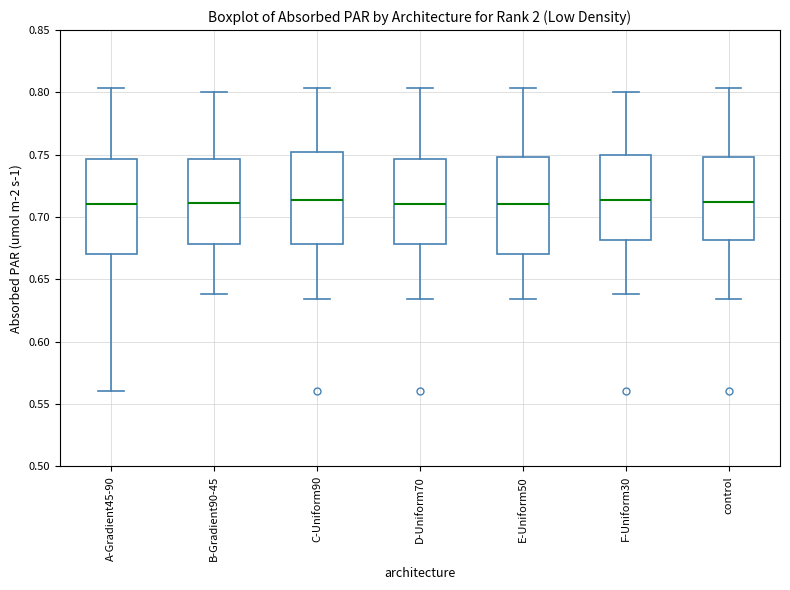

Where does the lower whisker of the box for B-Gradient90-45 end on the y-axis? The values are not printed on the chart, so give them approximately, as read against the axis.

0.640